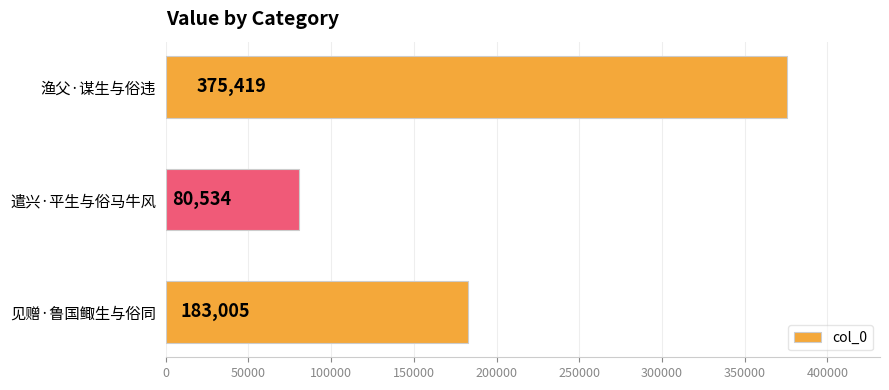

The value at 渔父·谋生与俗违 is 375419. True or false?

True